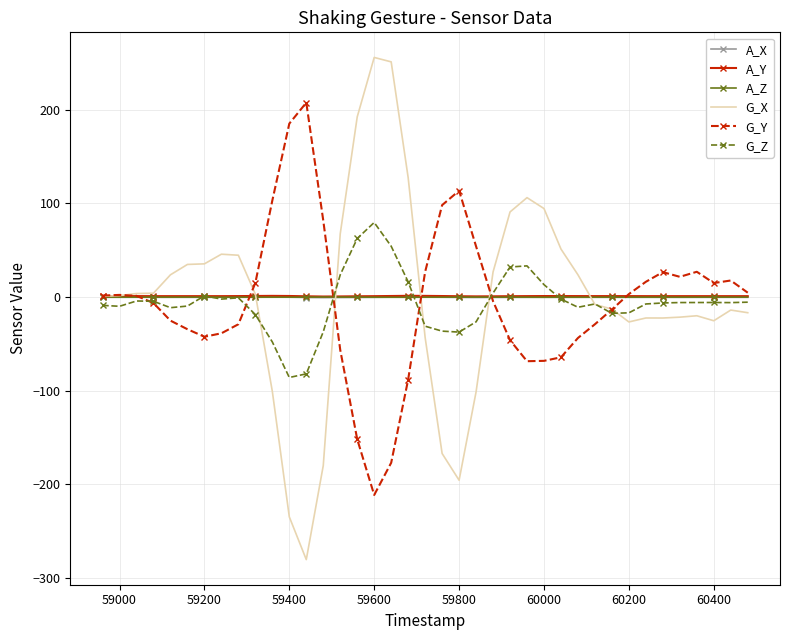

What is the minimum value shown in the chart?

-280.7